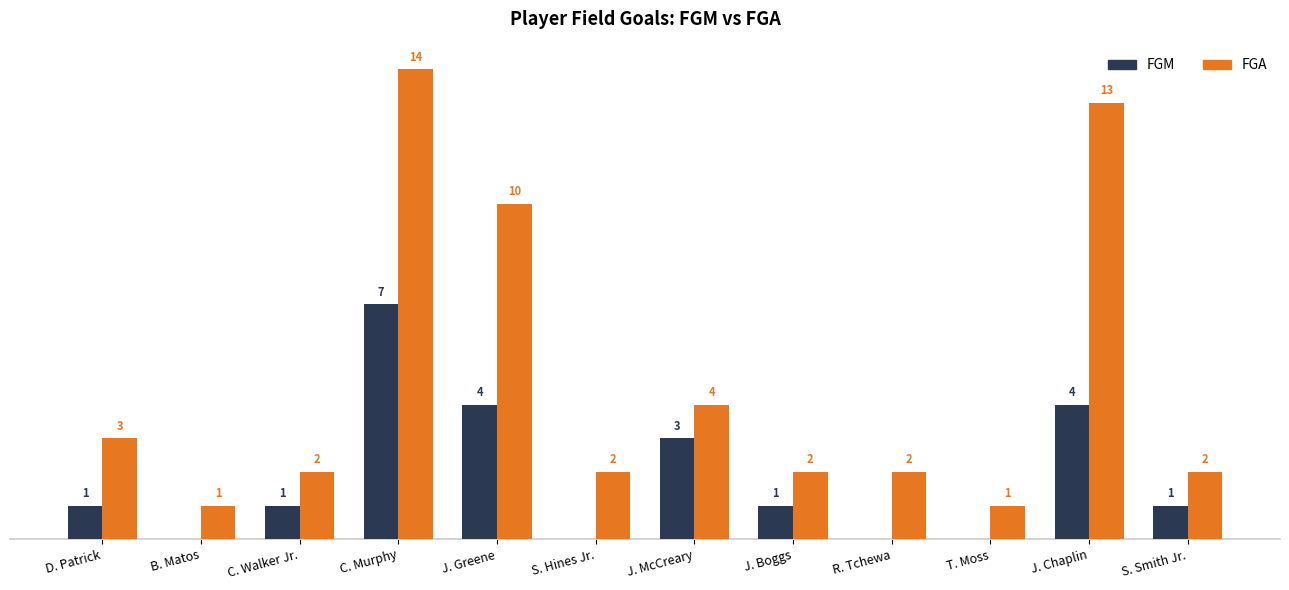

Which series has the largest range (max minus min)?

FGA